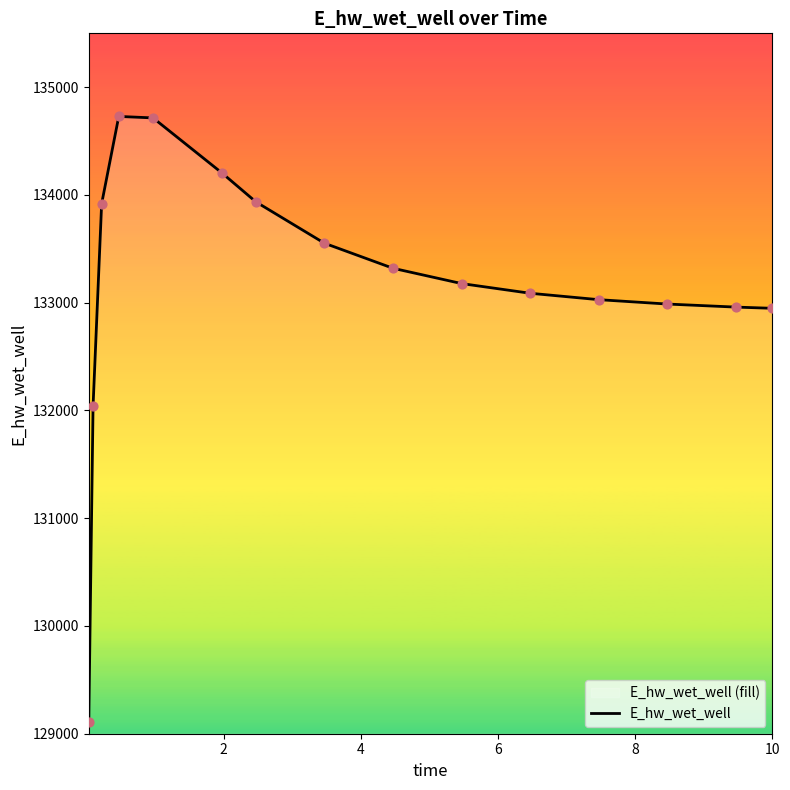

What is the difference between the maximum and minimum values?

5621.0